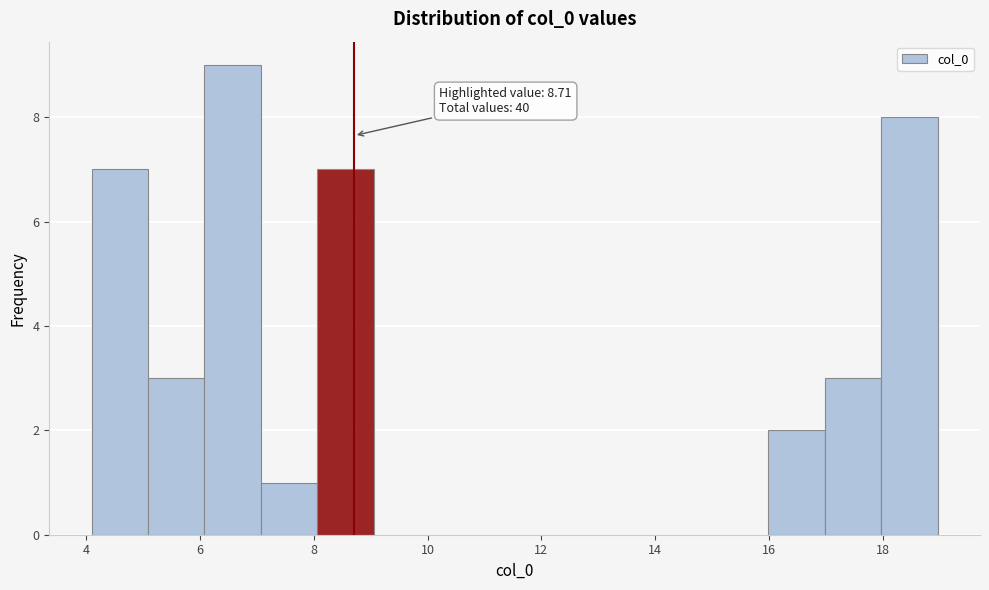

Over which range of the x-axis is the bar tallest?

6 to 7